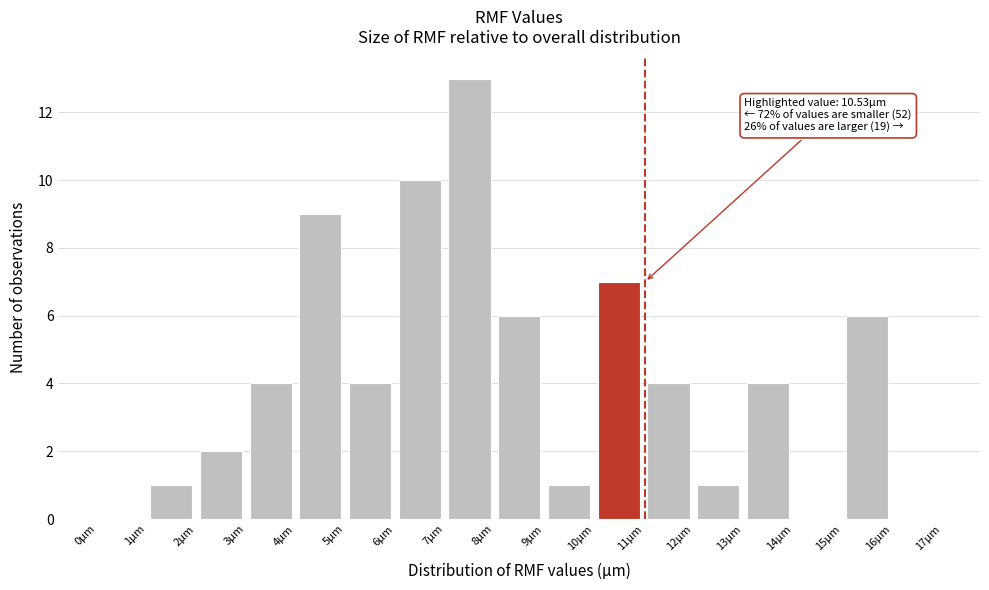

Which range on the x-axis has the tallest bar?

7 to 8